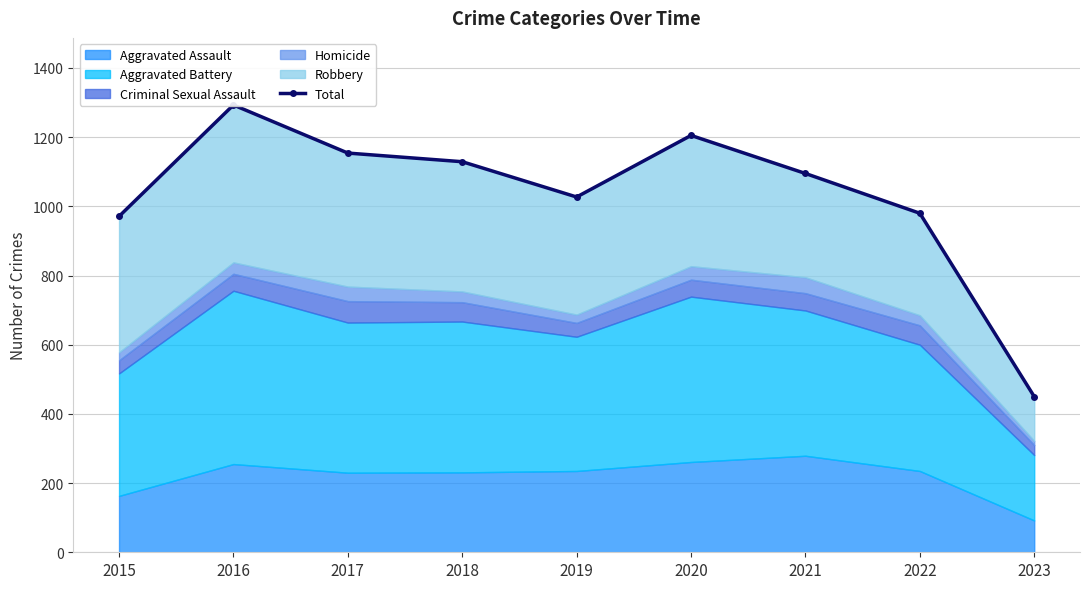

Between 2022 and 2016, which is larger?

2016